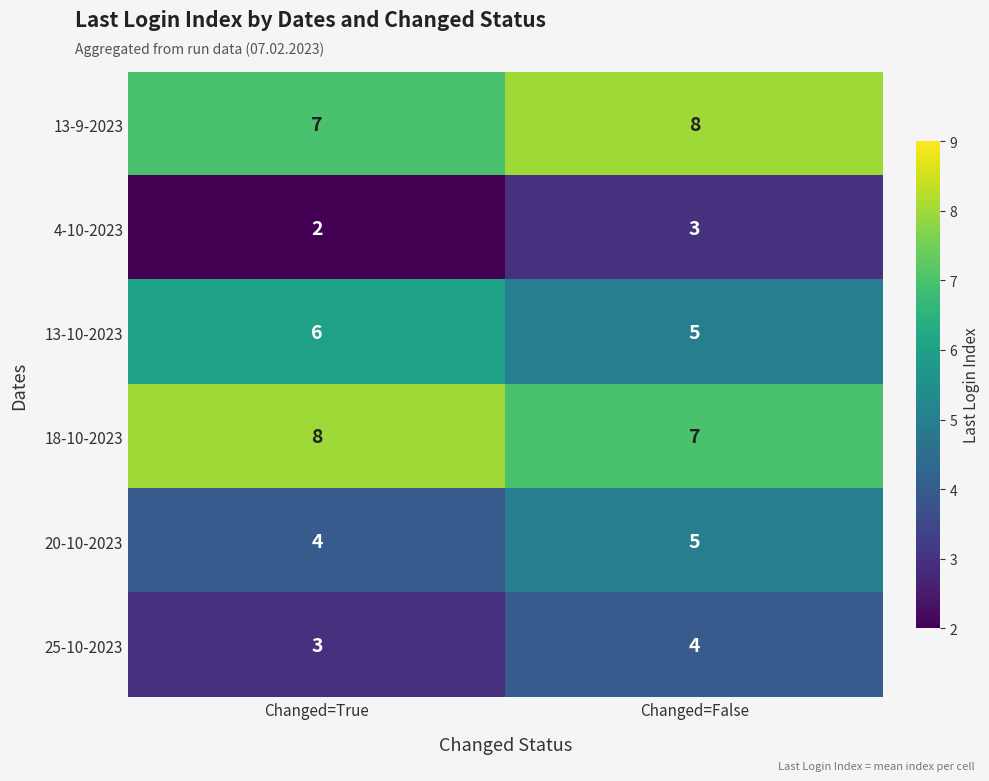

What is the sum of all 13-10-2023 values?

11